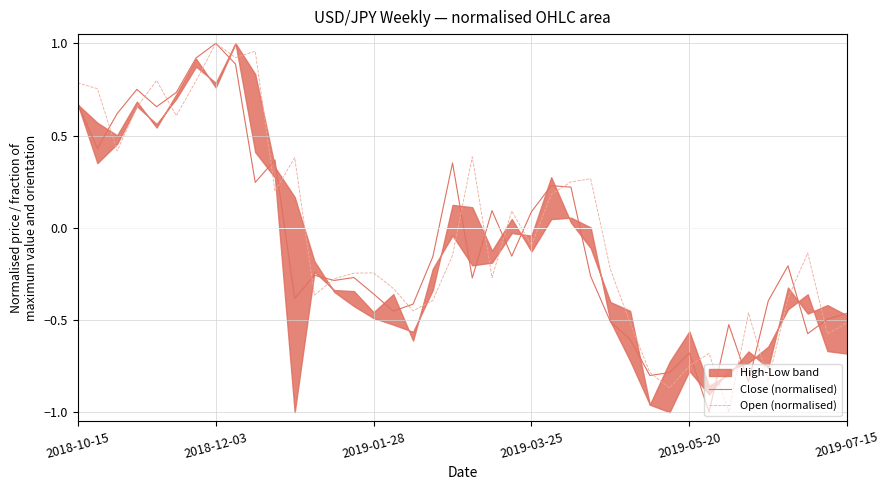

Where does the Open (normalised) series first go above 0?

2018-10-15